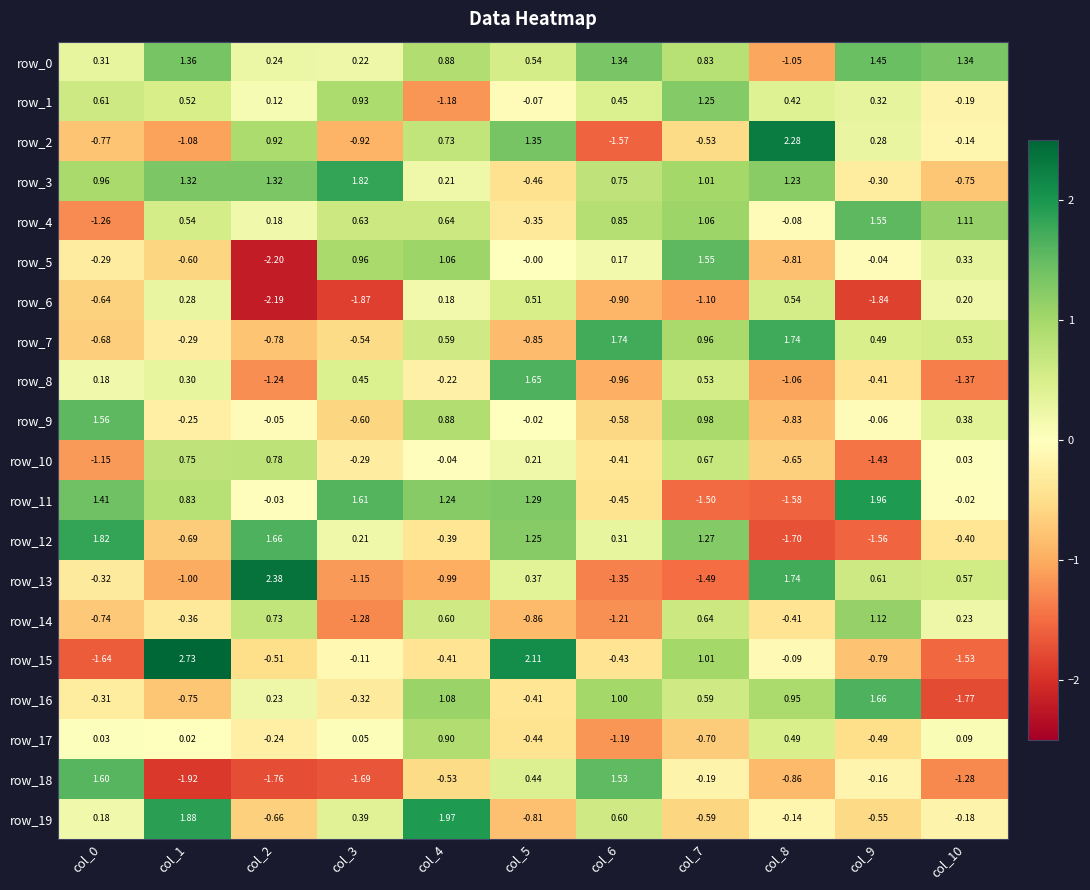

At which category is the sum across all series the highest?

col_4